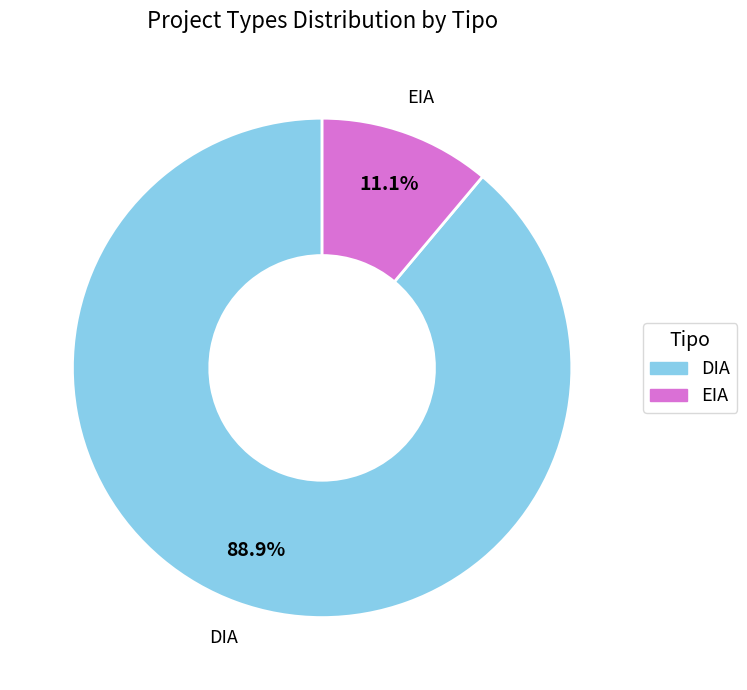

Count the number of slices in the pie.

2